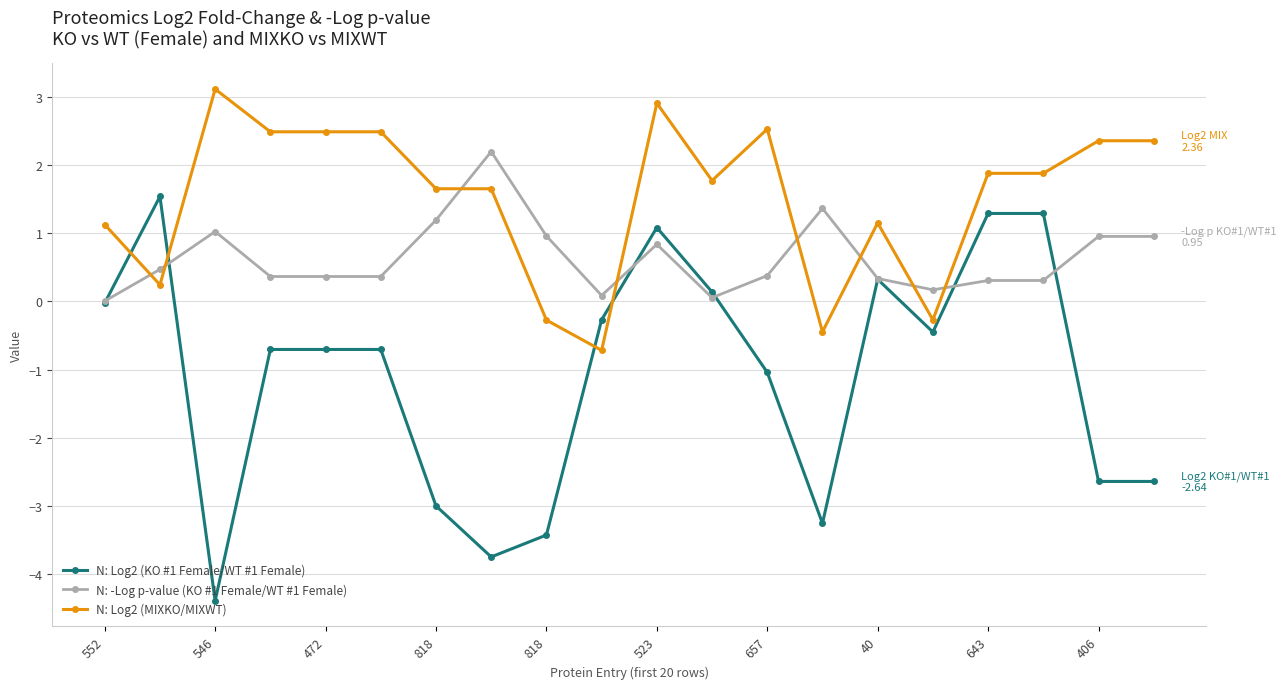

How many lines are shown in the chart?

3